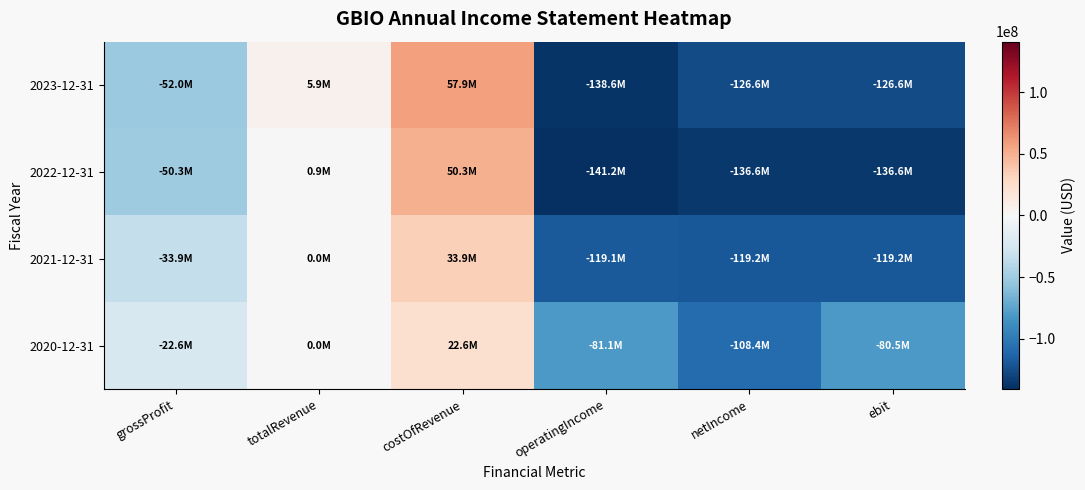

Reading left to right, extract all data points from this chart.

2023-12-31: grossProfit=-52037000	totalRevenue=5877000	costOfRevenue=57914000	operatingIncome=-138563000	netIncome=-126612000	ebit=-126612000
2022-12-31: grossProfit=-50316000	totalRevenue=880000	costOfRevenue=50275000	operatingIncome=-141182000	netIncome=-136639000	ebit=-136639000
2021-12-31: grossProfit=-33854000	totalRevenue=0	costOfRevenue=33854000	operatingIncome=-119101000	netIncome=-119151000	ebit=-119151000
2020-12-31: grossProfit=-22582000	totalRevenue=0	costOfRevenue=22582000	operatingIncome=-81114000	netIncome=-108378000	ebit=-80523000